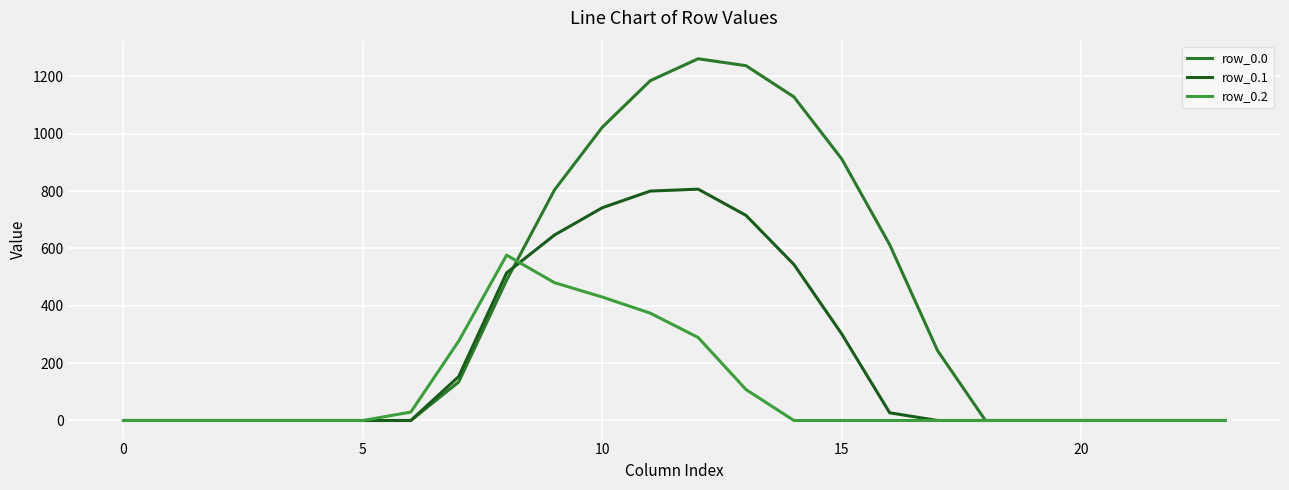

At how many categories does at least one series exceed 940?

5